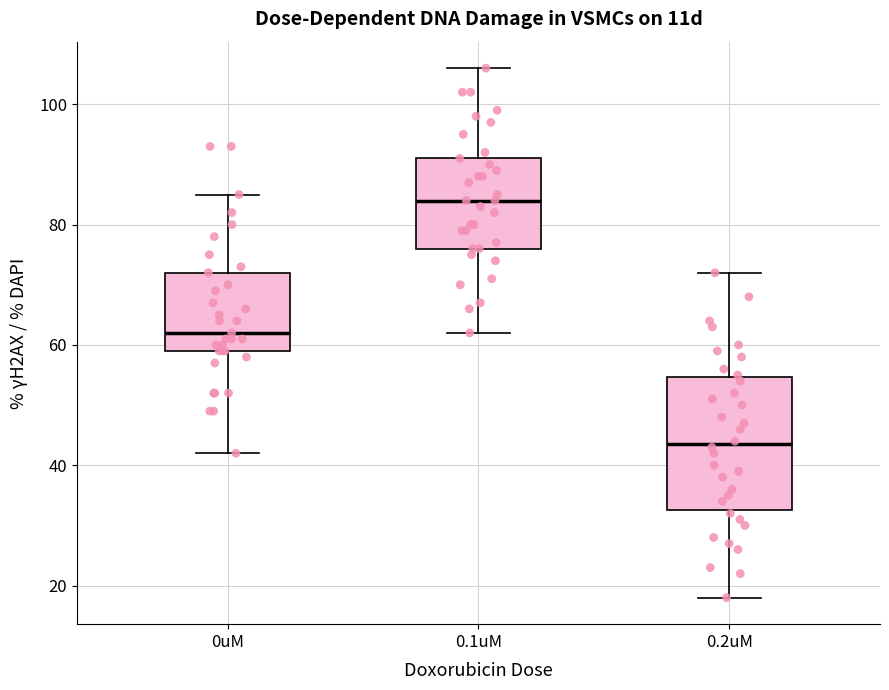

Reading left to right, read every box against the y-axis: the position of its median line, the range the box covers, and the ends of its whiskers. The values are not printed on the chart, so give them approximately, as read against the axis.

0uM: median 62, box 60 to 72, whiskers 42 to 86
0.1uM: median 84, box 76 to 92, whiskers 62 to 106
0.2uM: median 44, box 32 to 54, whiskers 18 to 72